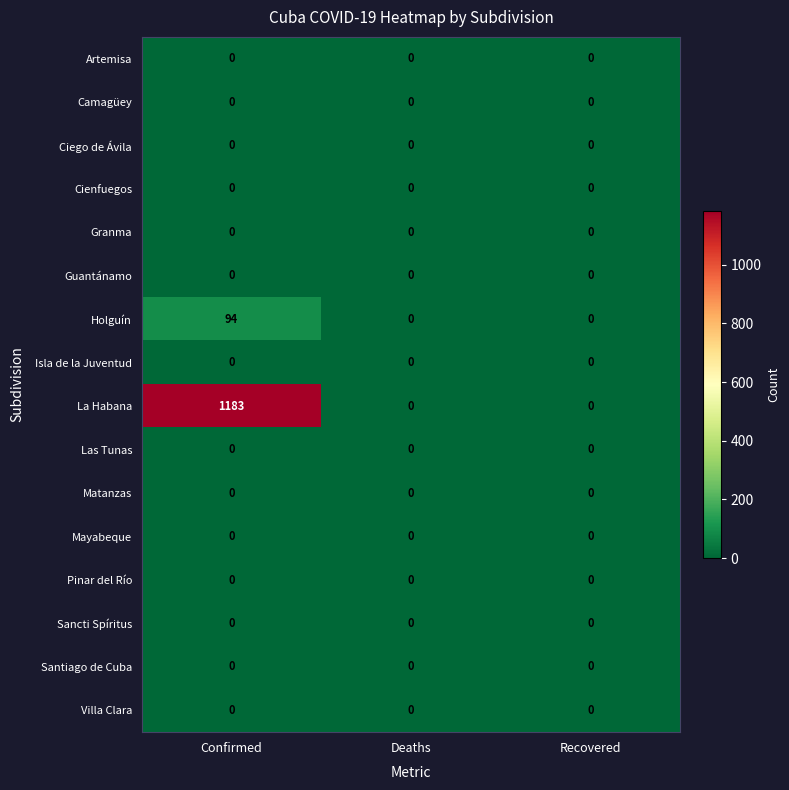

Count the Holguín values in the range 0 to 94.

3